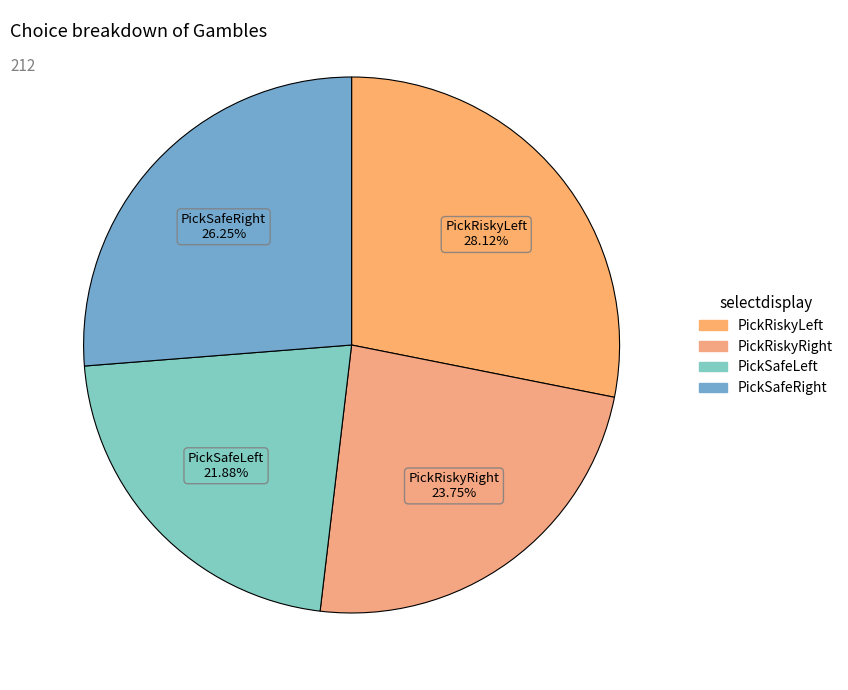

How many slices are in this pie chart?

4